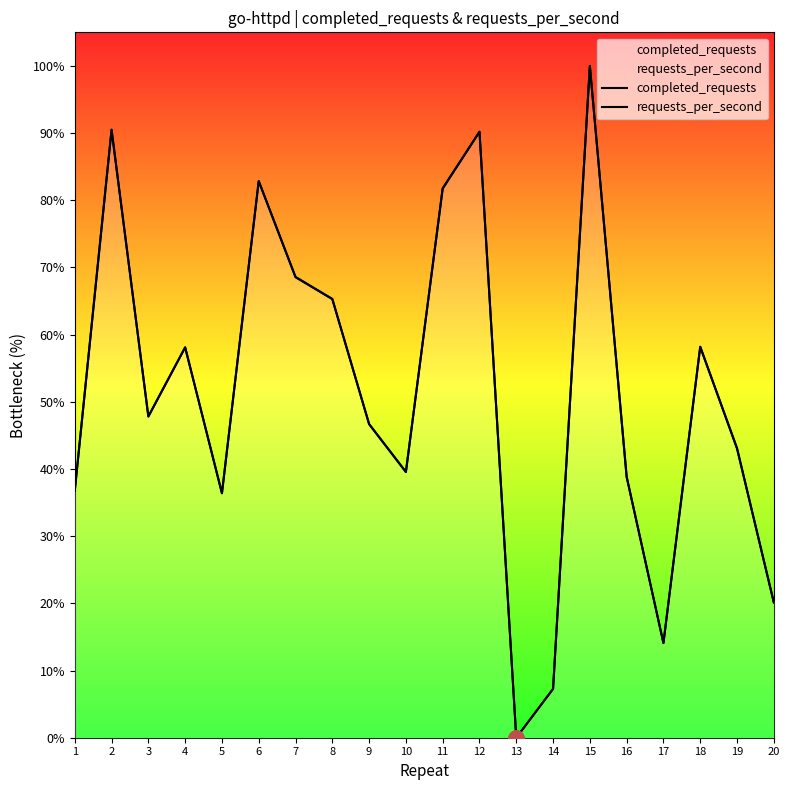

Which series has the largest total across all categories?

requests_per_second